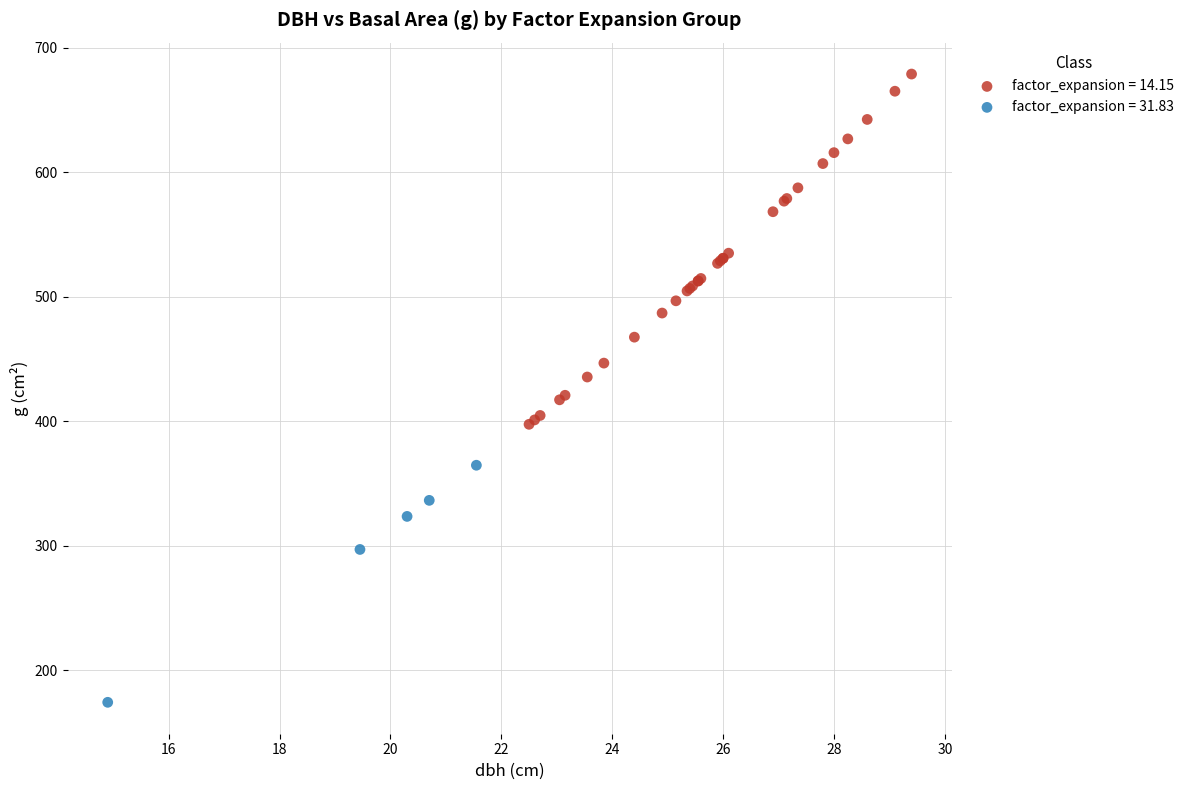

Which series has the widest spread of Y values?

factor_expansion = 14.15